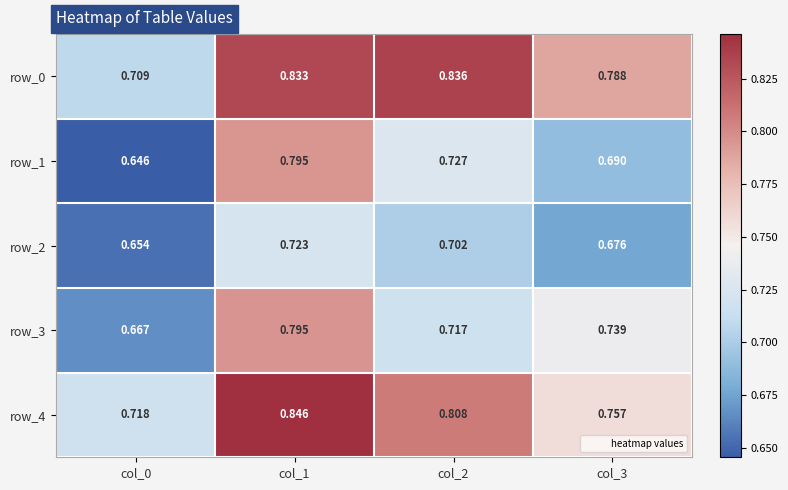

Is the value of row_1 at col_3 greater than the value of row_0 at col_1?

No